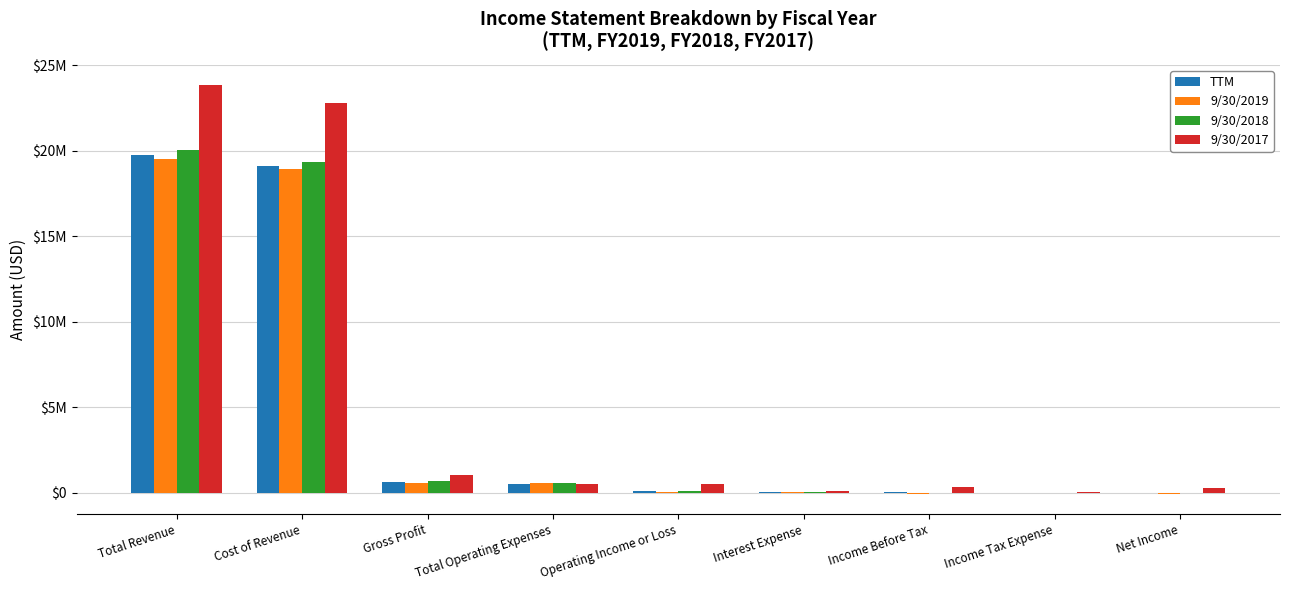

What is the minimum value shown in the chart?

-42626